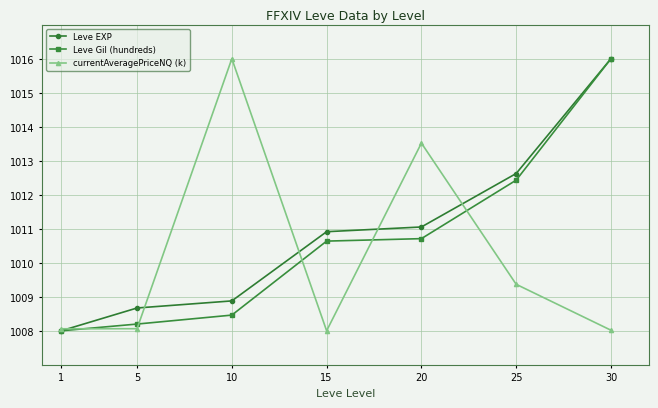

Reading left to right, transcribe all the data shown in this chart.

Leve EXP: 1008.0	1008.7	1008.9	1010.9	1011.1	1012.6	1016.0
Leve Gil (hundreds): 1008.0	1008.2	1008.5	1010.6	1010.7	1012.4	1016.0
currentAveragePriceNQ (k): 1008.1	1008.1	1016.0	1008.0	1013.5	1009.4	1008.0